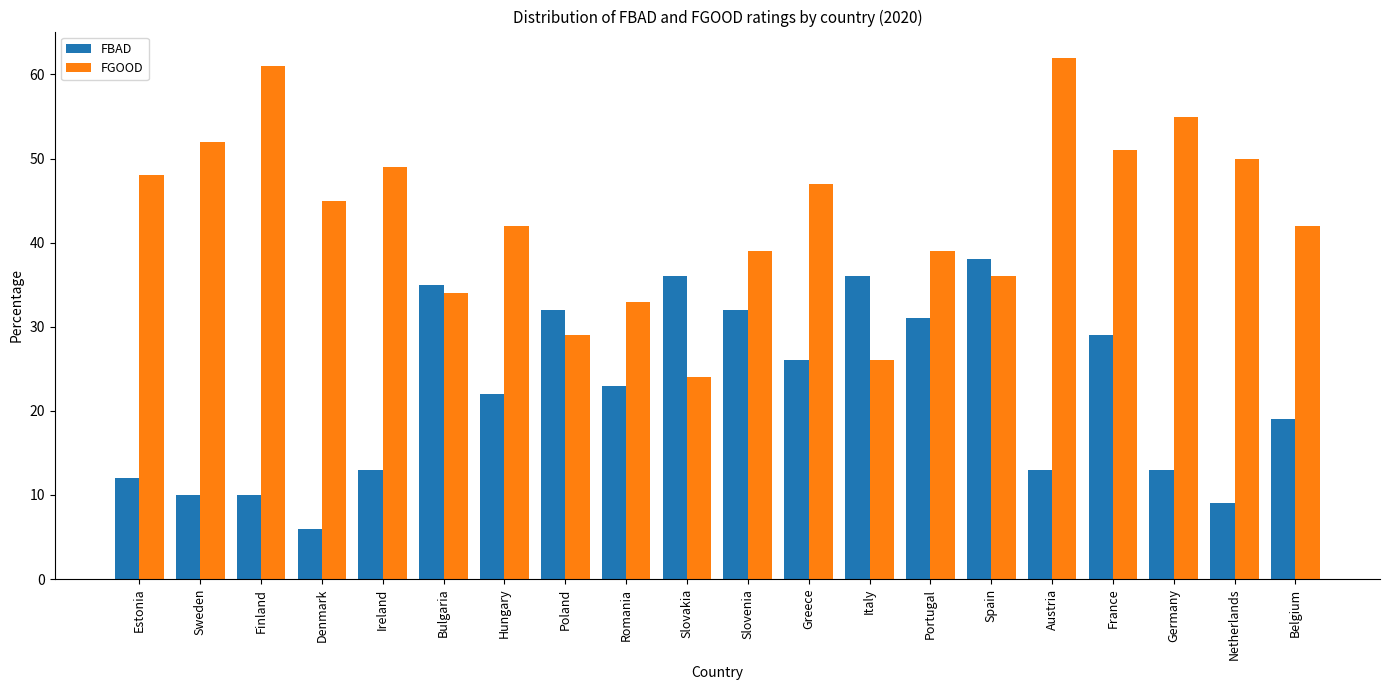

What is the approximate value of FGOOD at Slovakia?

24